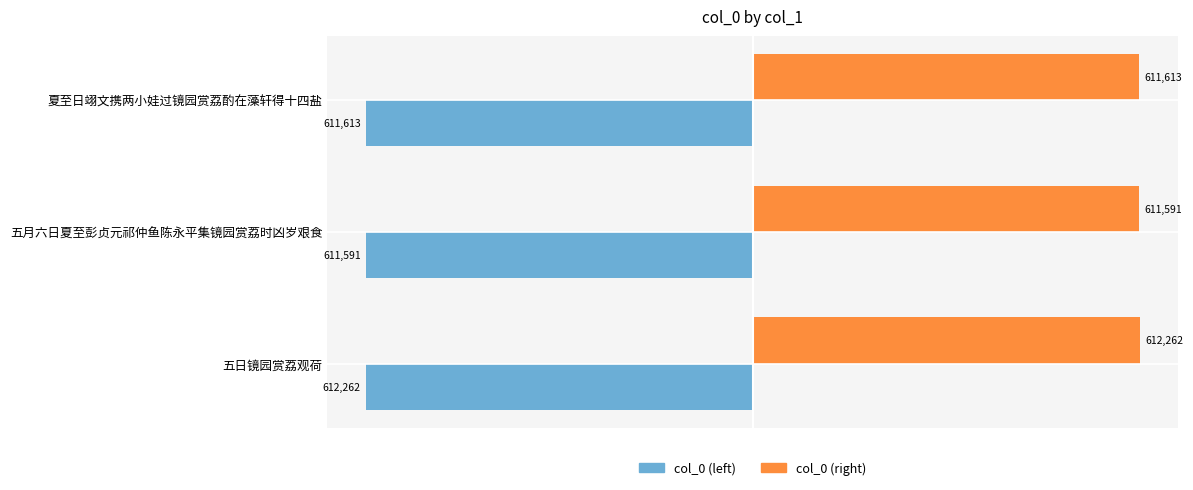

What are all the series names shown in the legend?

col_0 (left), col_0 (right)